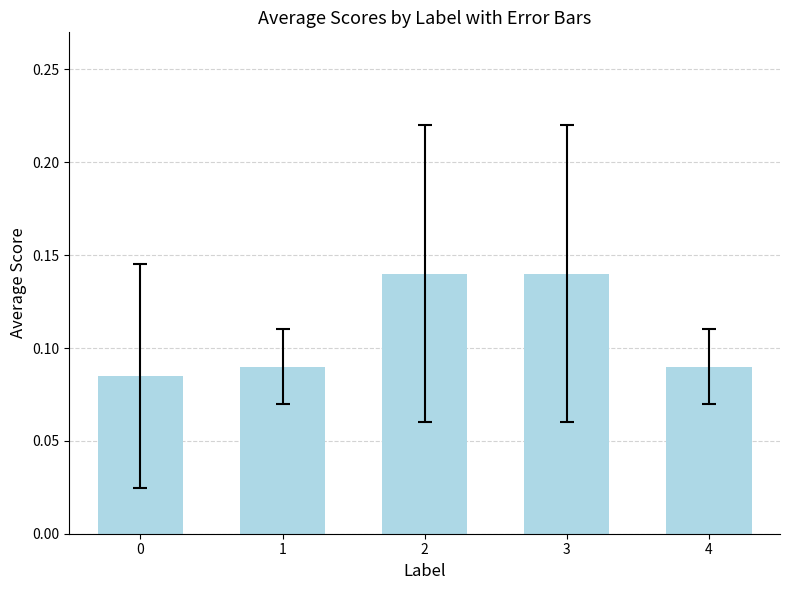

What is the sum of all values?

0.5